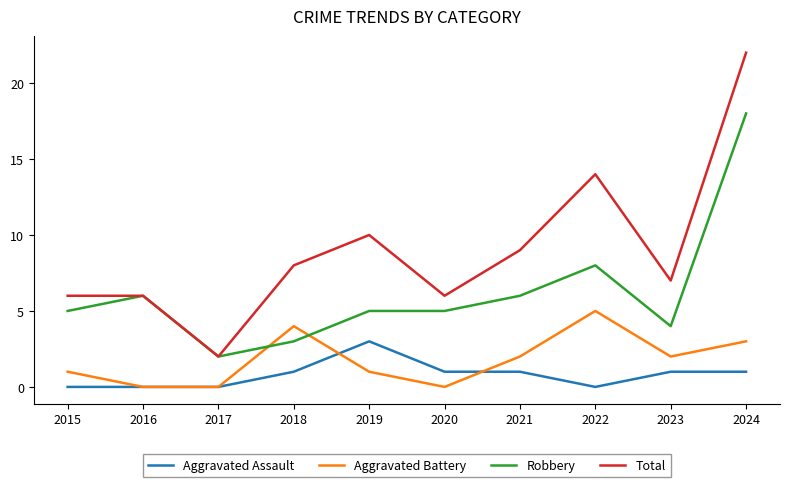

At which label does Robbery reach its minimum?

2017